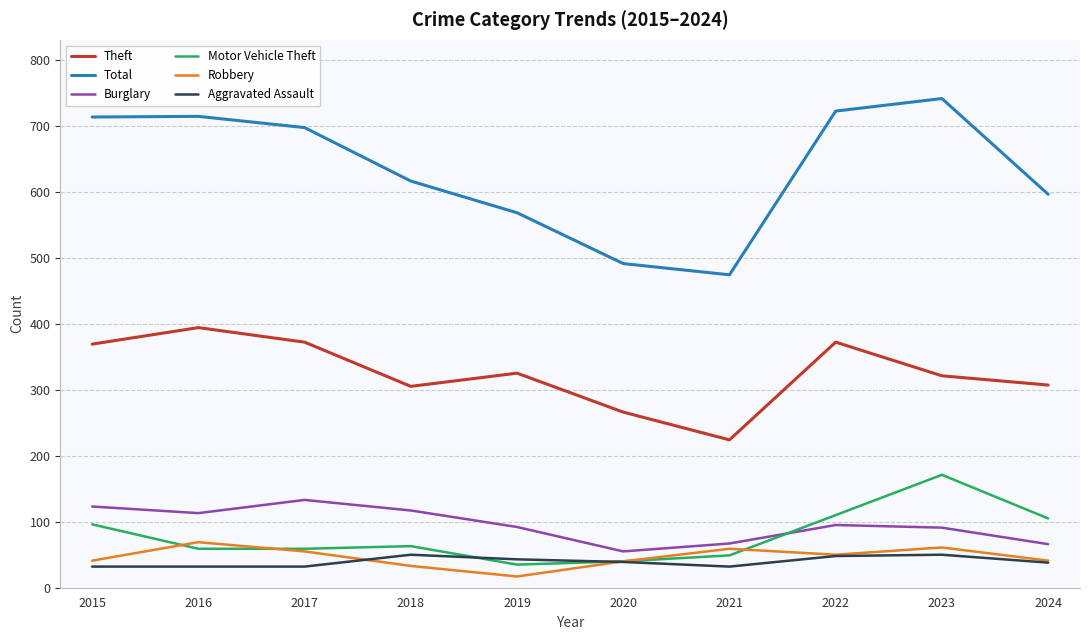

Is this an area chart (filled region under the line)?

No